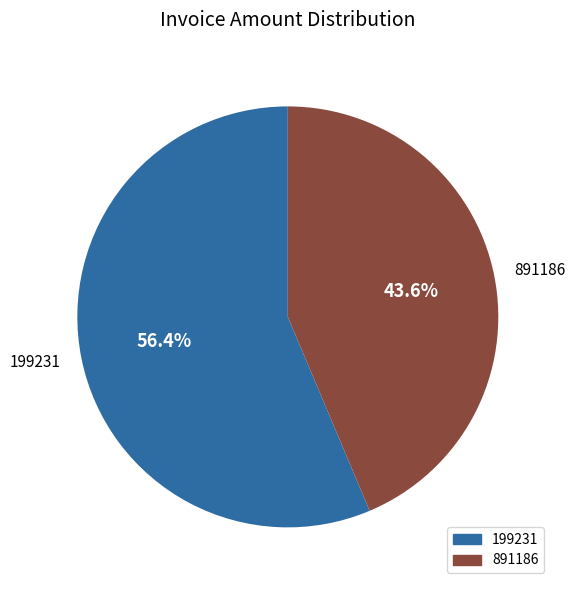

What is the smallest slice in the pie chart?

891186